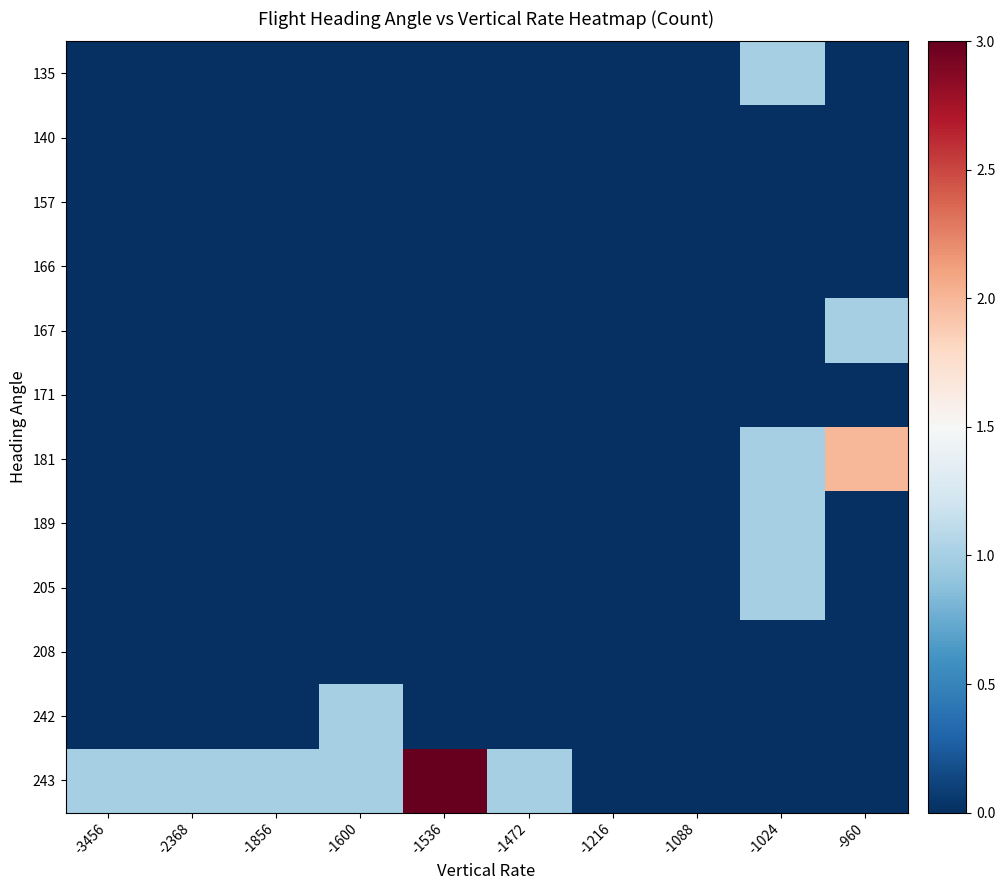

Between -1472 and -960, which series saw the biggest shift?

181